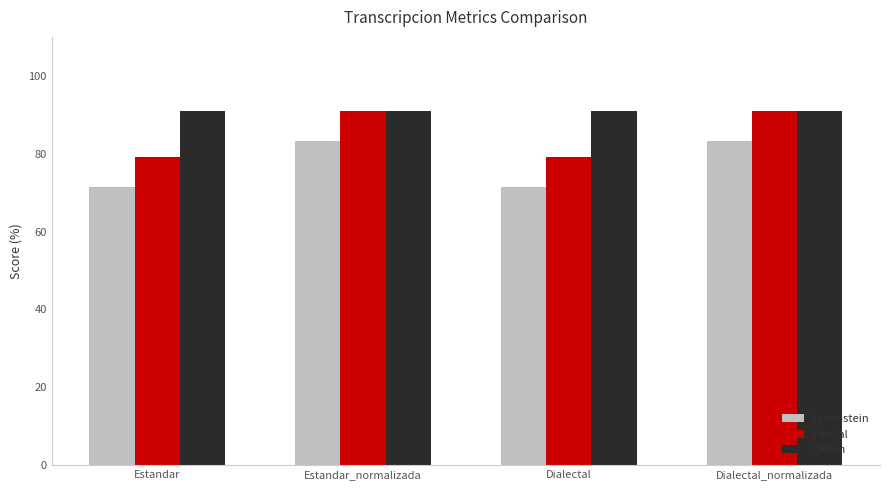

Are the bars grouped side by side (vs. stacked)?

Yes